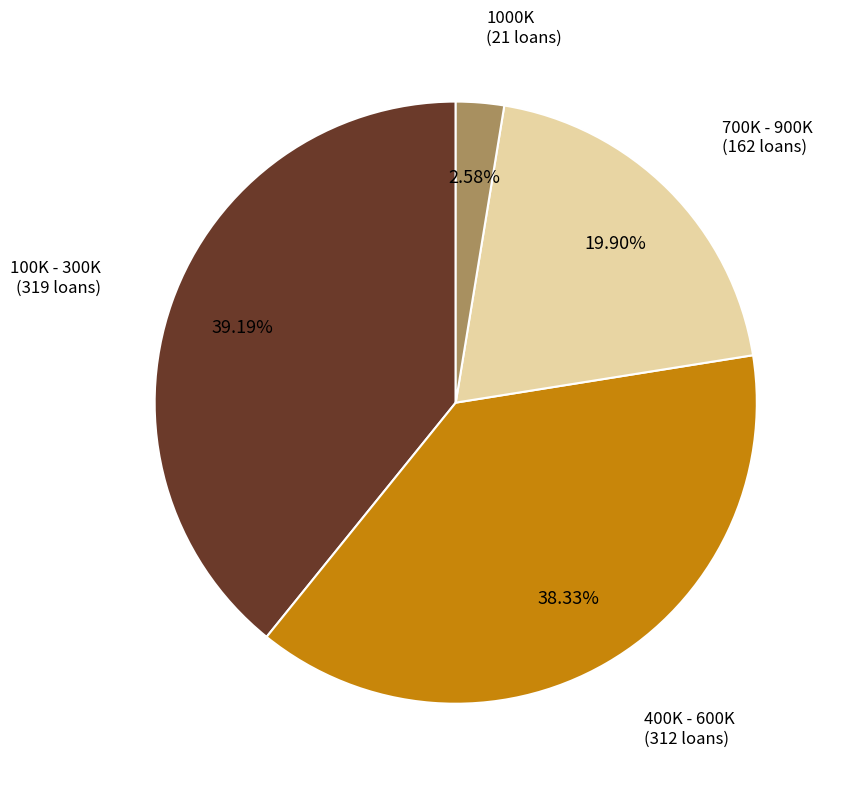

Is there a majority slice in this chart?

No